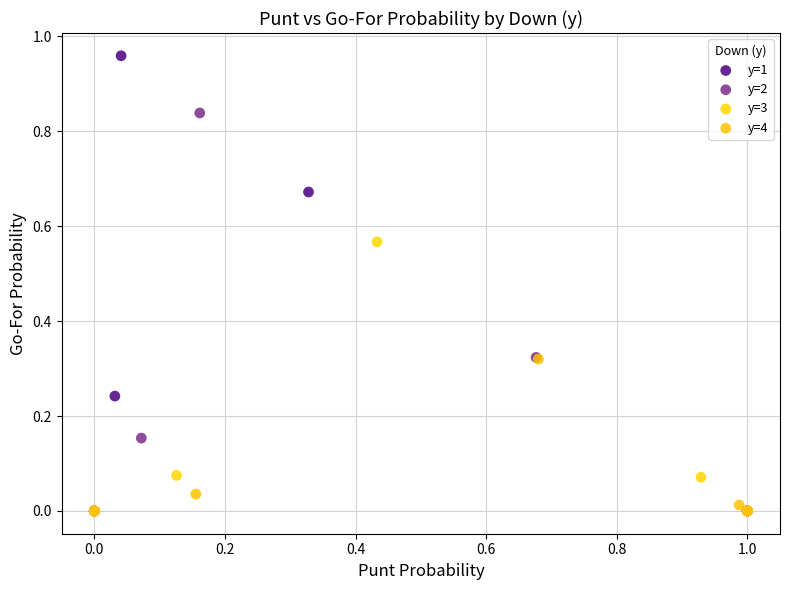

Which series reaches the maximum Y coordinate?

y=1